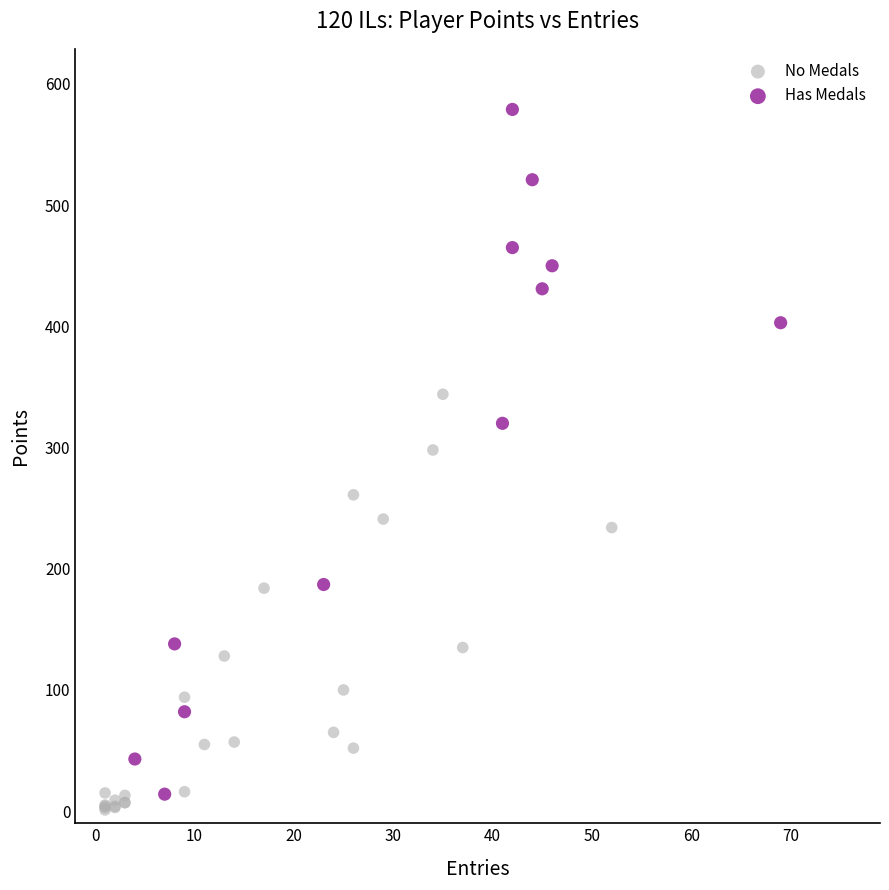

What are all the series names shown in the legend?

No Medals, Has Medals